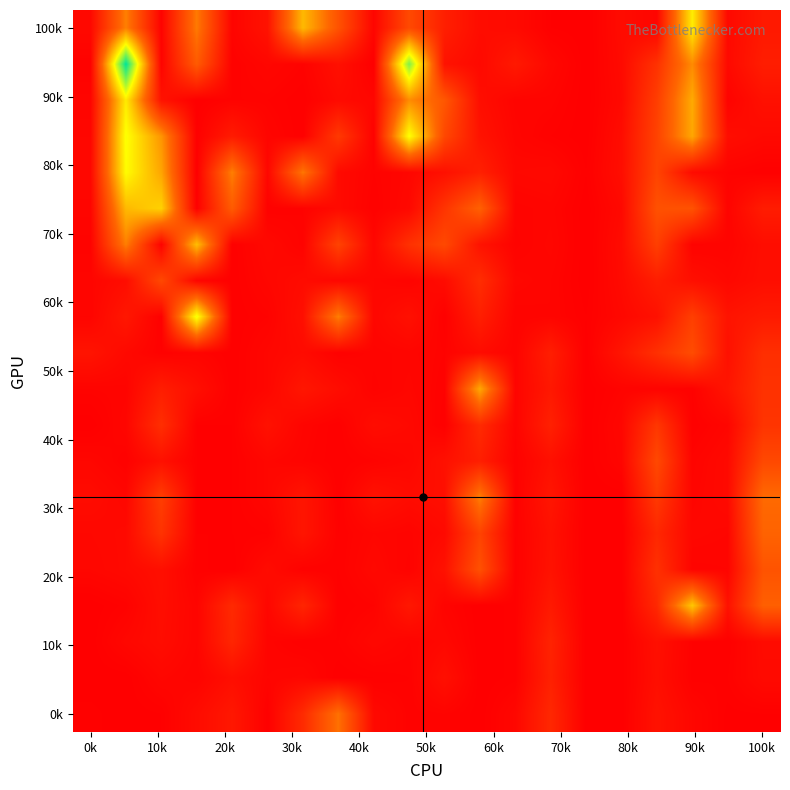

What is the greatest value displayed?

514